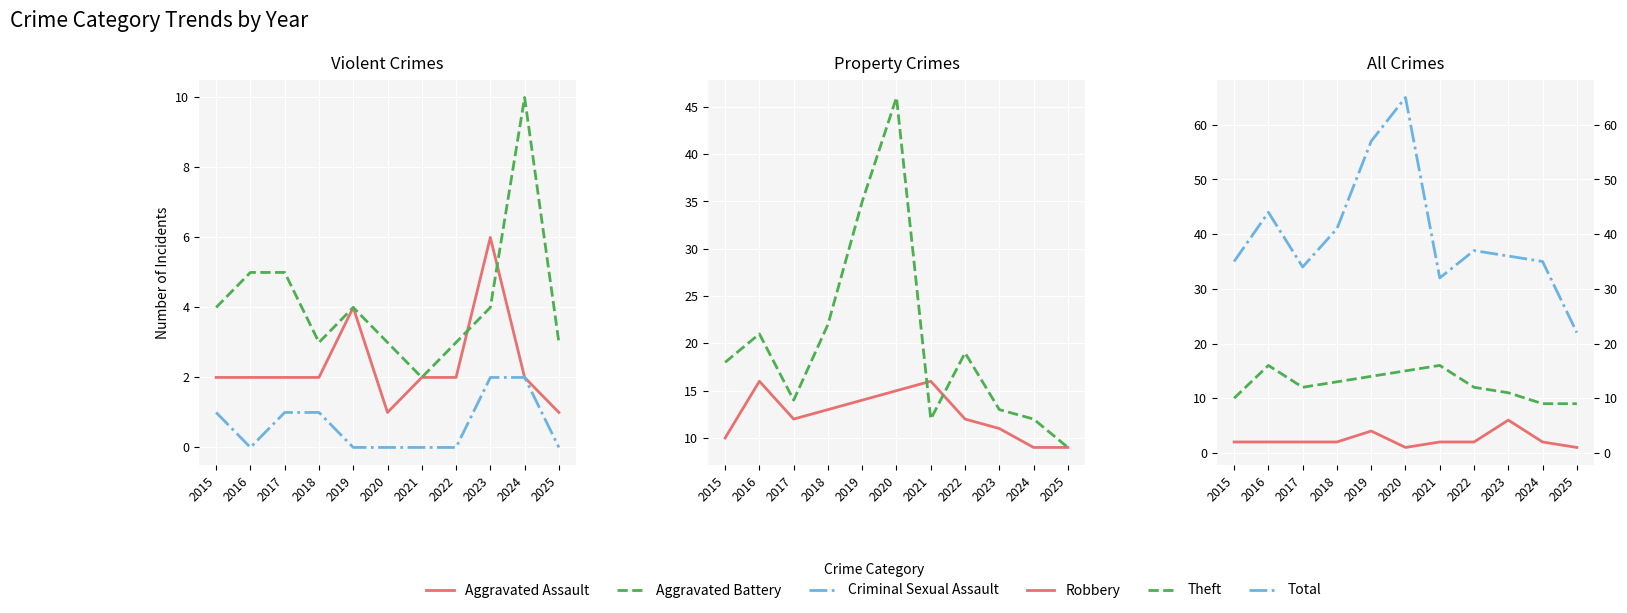

The value of Theft at 2022 is 19. True or false?

True